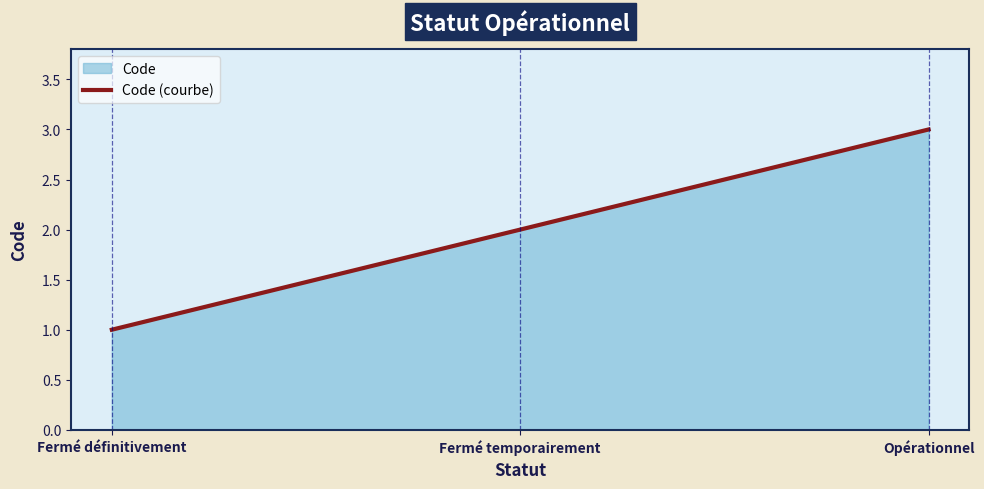

Rank the categories by value from lowest to highest.

Fermé définitivement, Fermé temporairement, Opérationnel